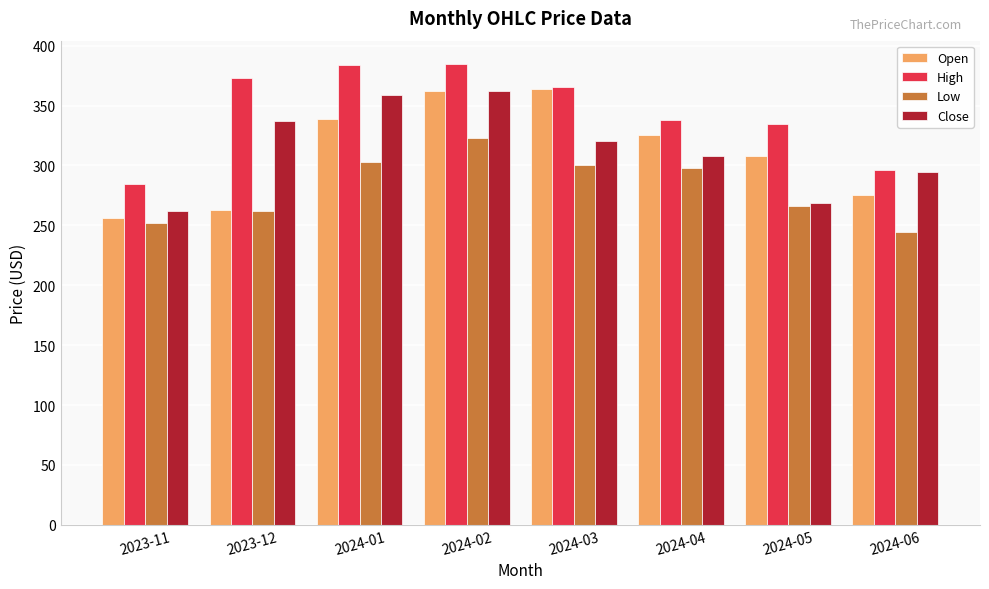

At which category does the chart reach its minimum across all series?

2024-06